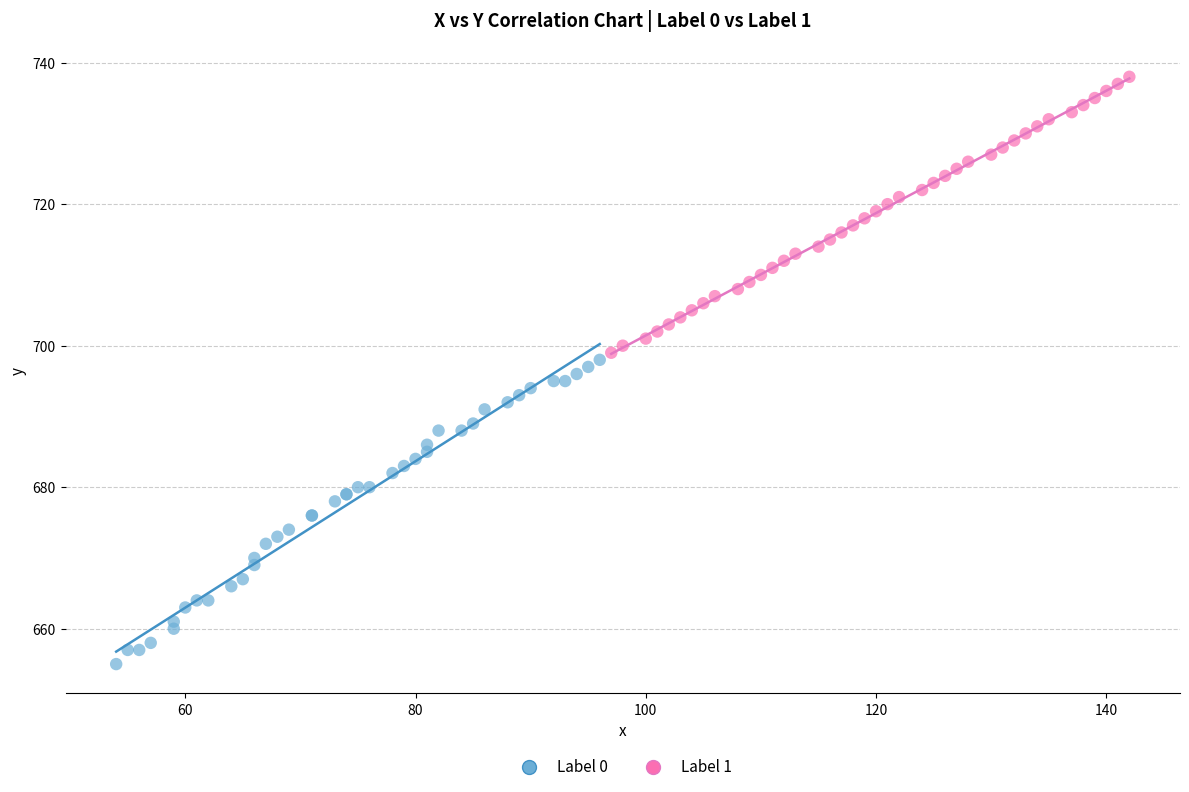

Which series reaches the minimum Y coordinate?

Label 0